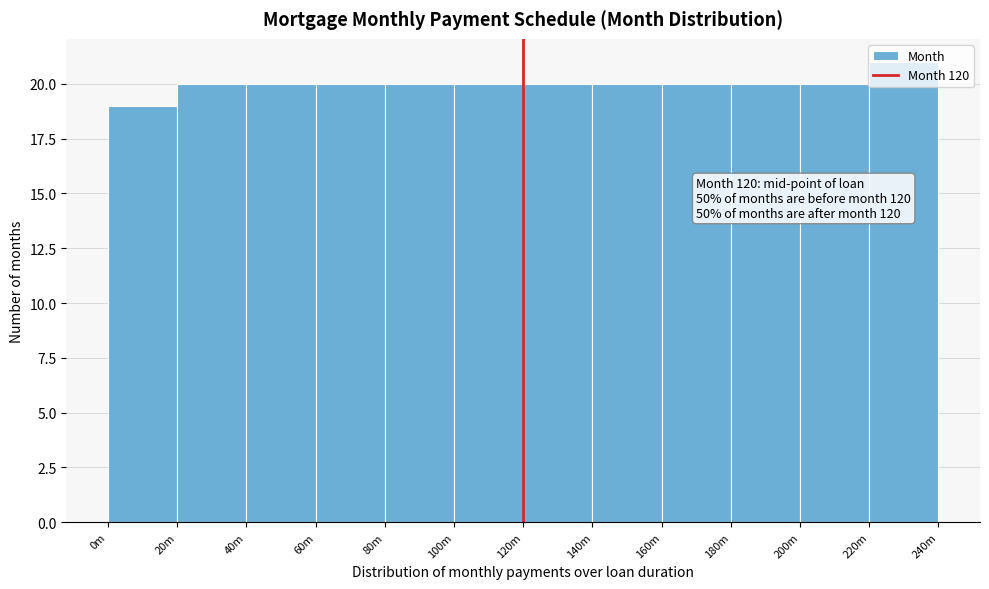

True or false: the data shows 33 at 20m.

False